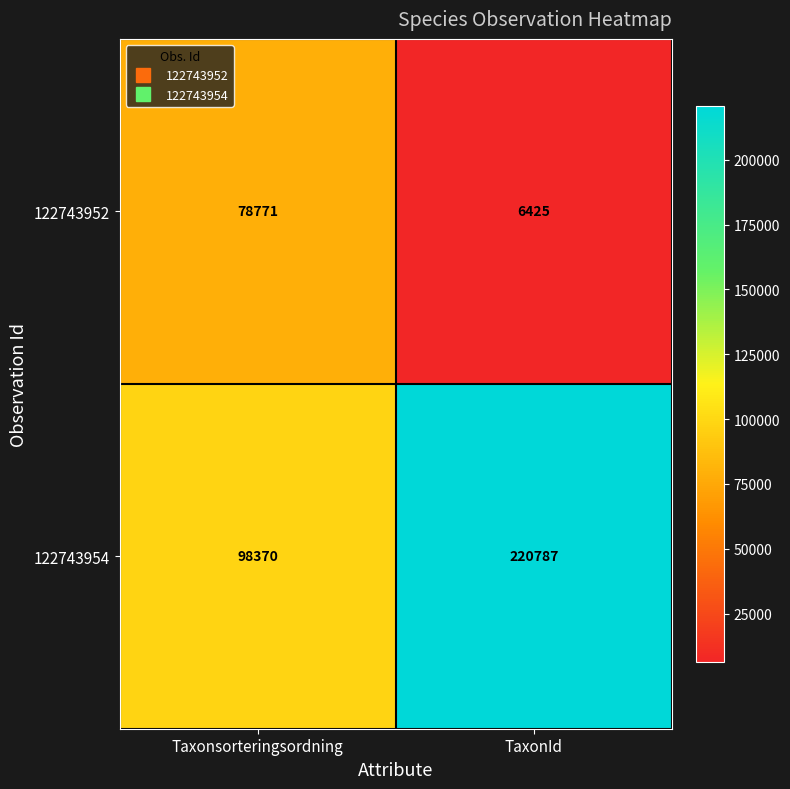

What is the difference between the maximum and minimum values in the 122743952 series?

72346